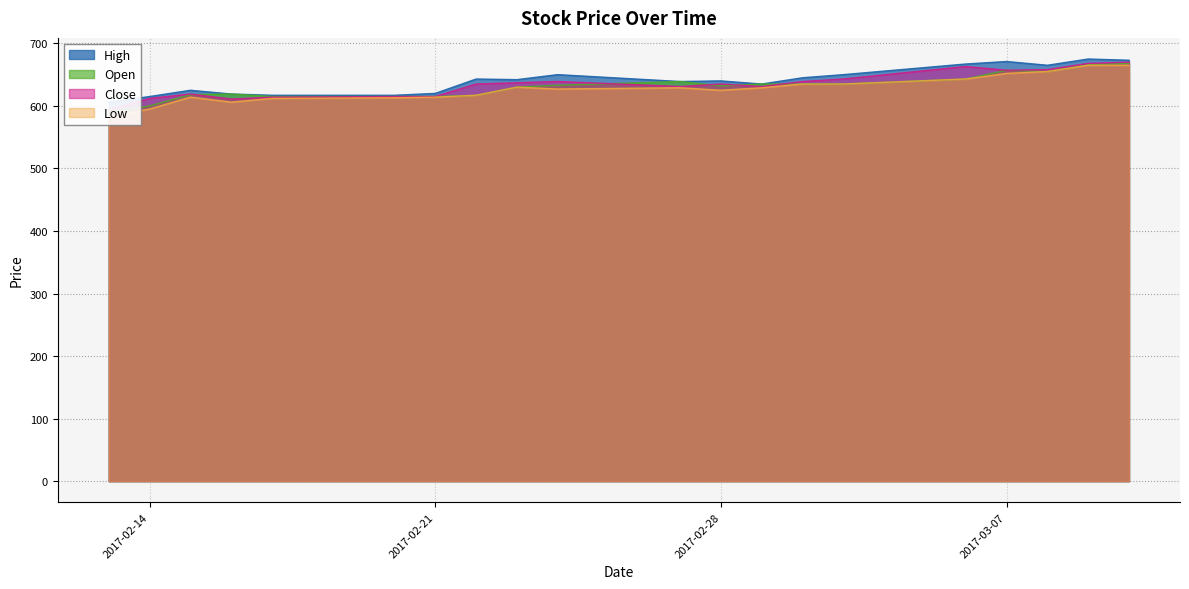

How many interior local peaks does the Open series have?

3